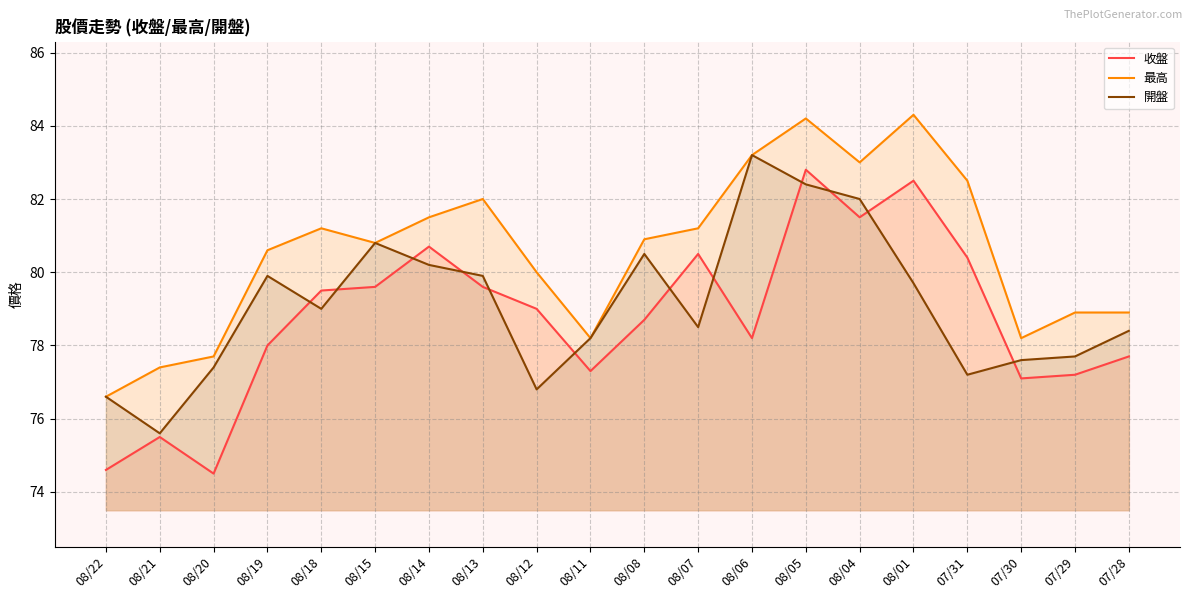

True or false: 最高 and 收盤 cross at least once.

False